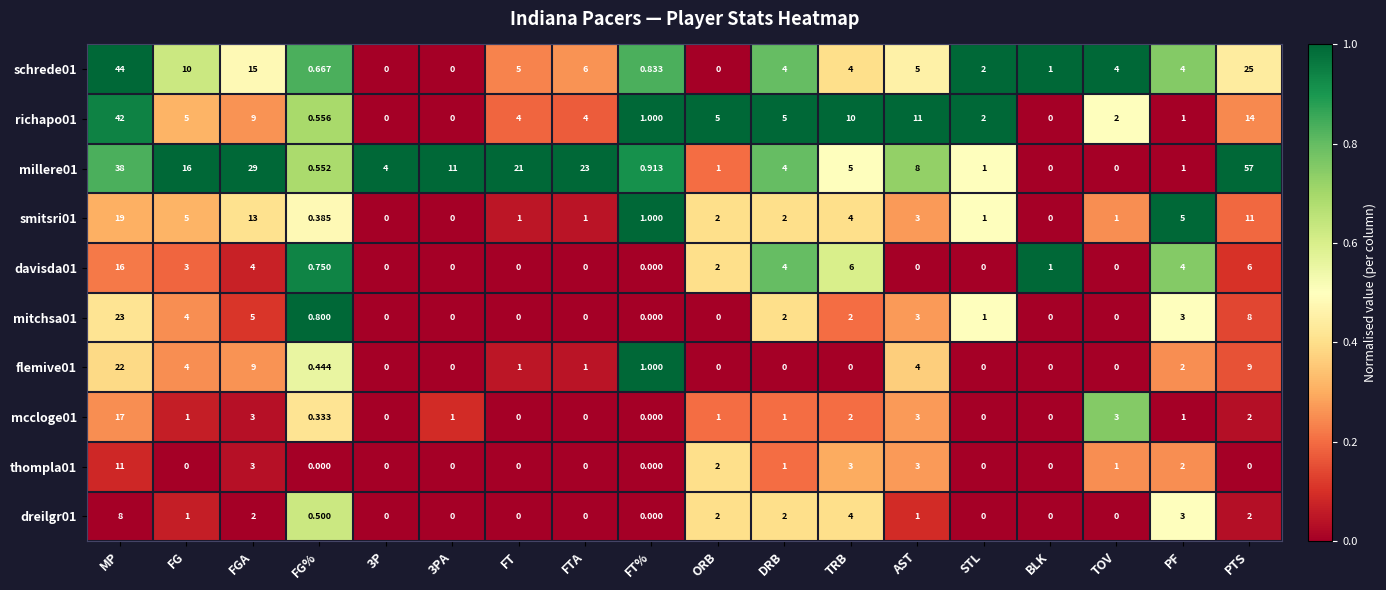

Count the number of data series in this chart.

10